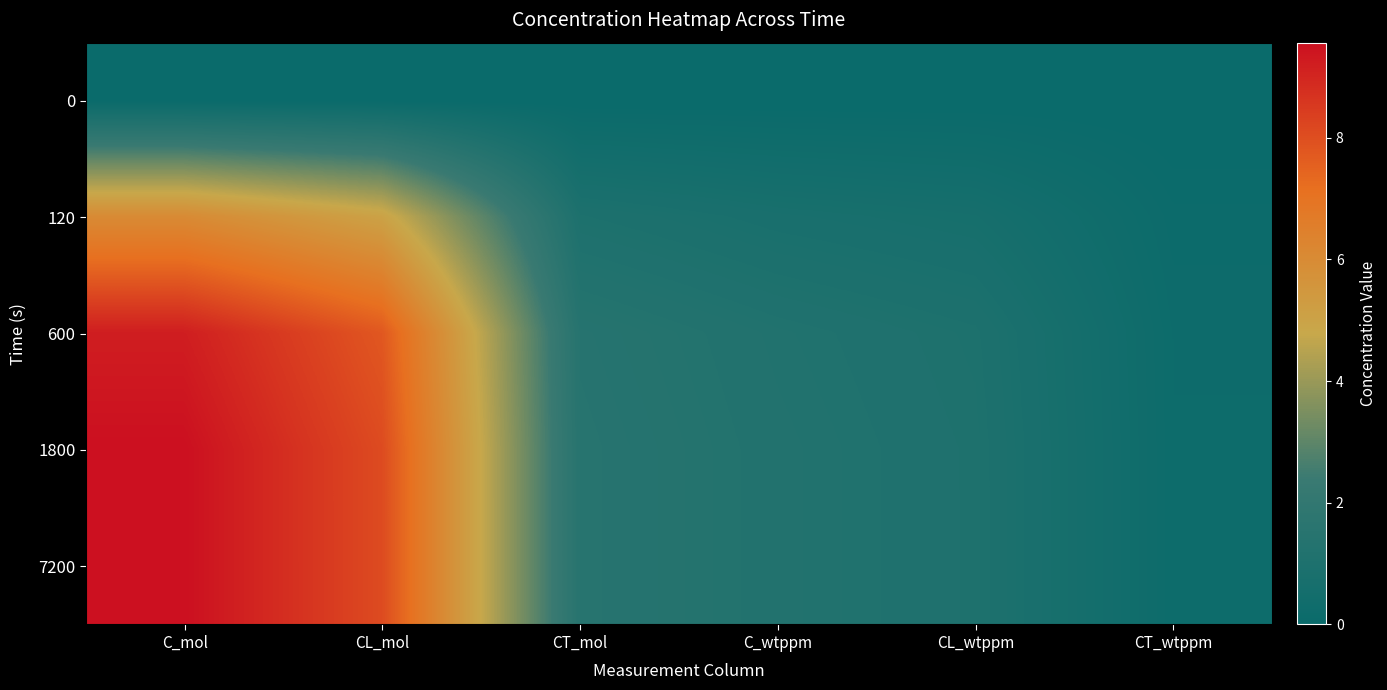

At how many categories does at least one series exceed 2?

2